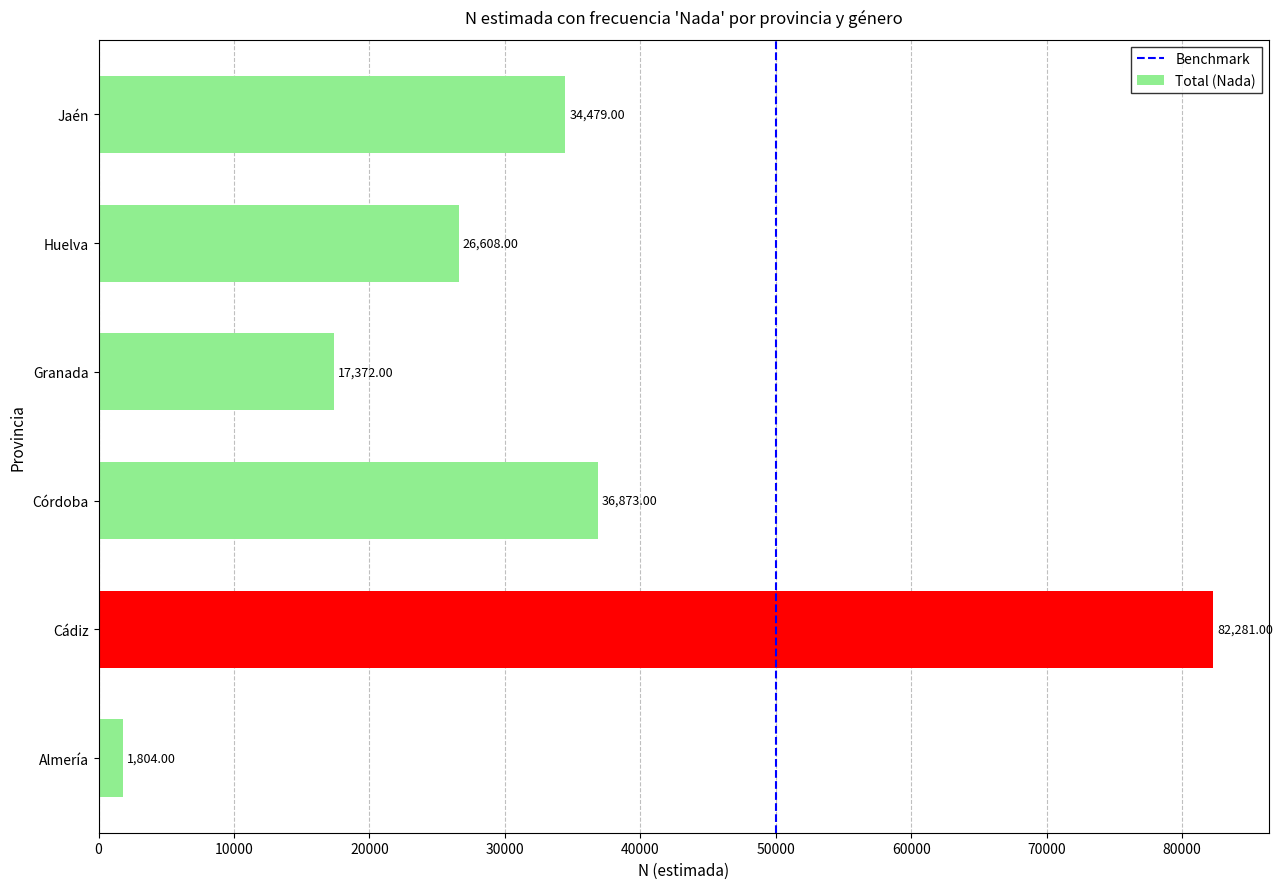

What is the average value?

33236